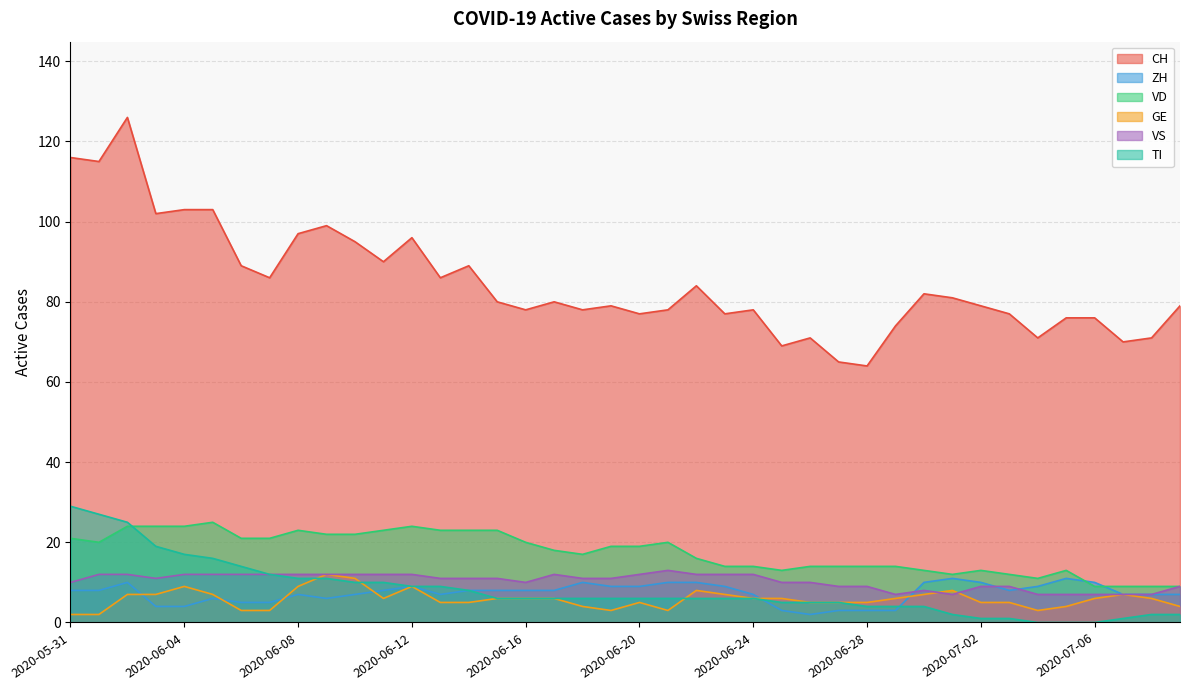

Is it true that ZH equals 11 at 2020-07-05?

True